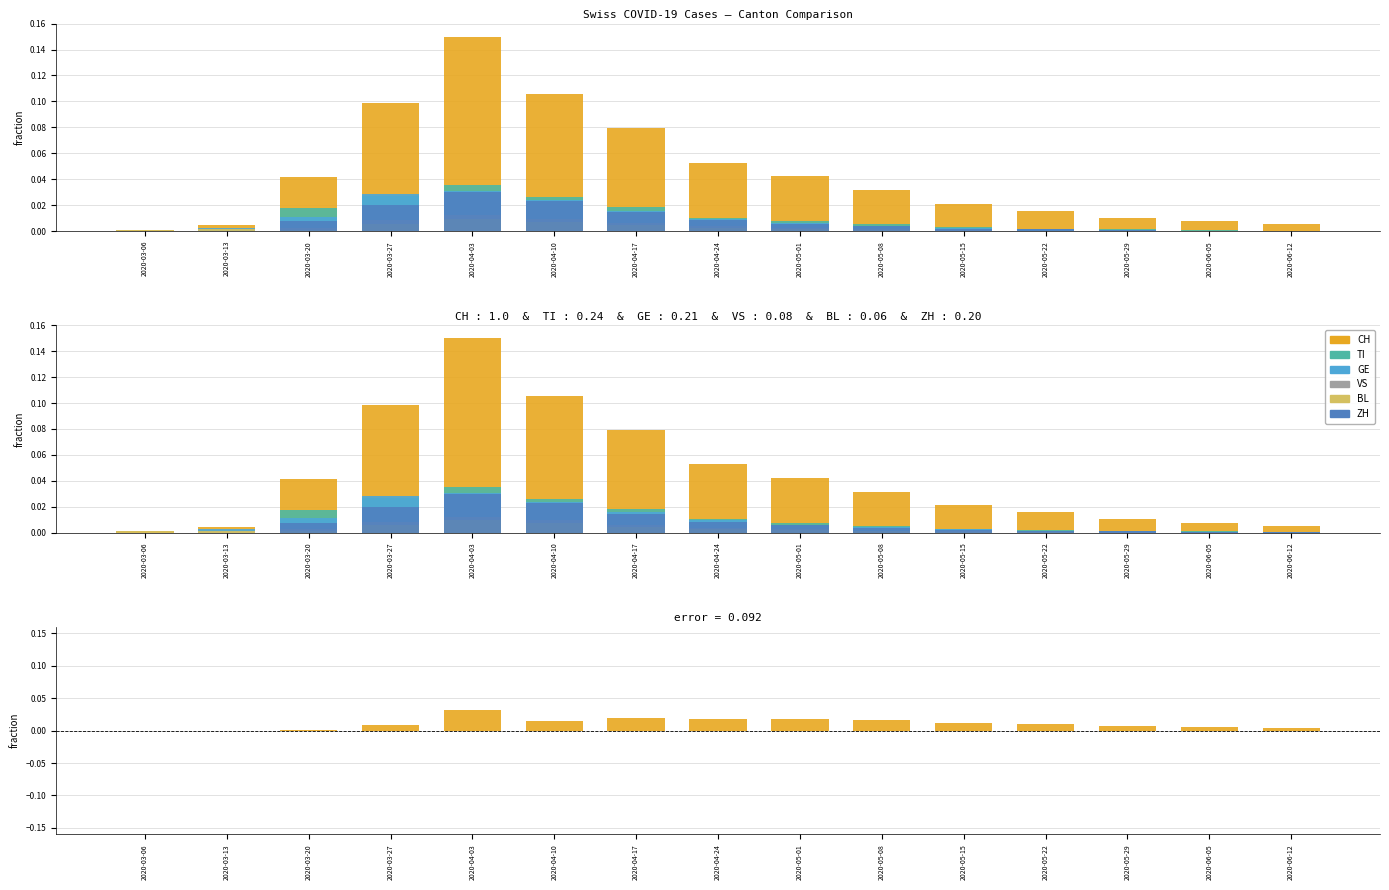

What are all the series names shown in the legend?

CH, TI, GE, VS, BL, ZH